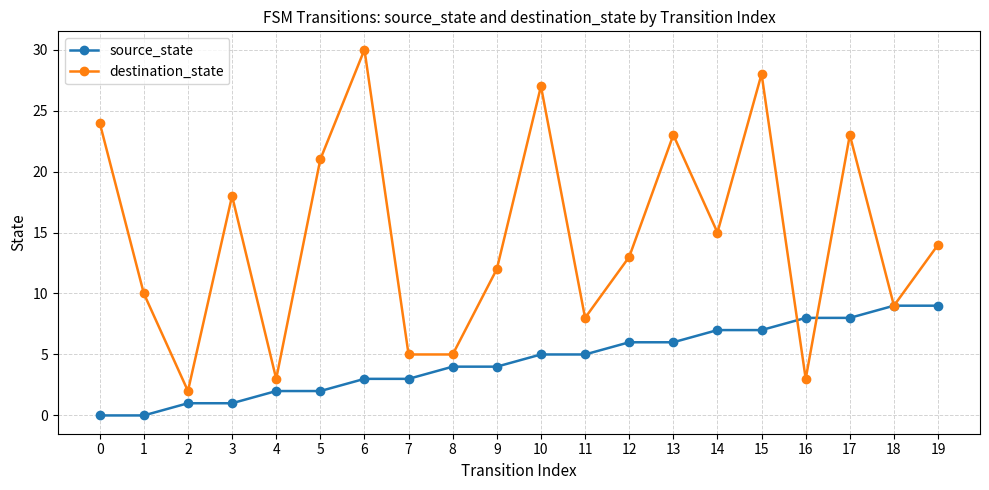

True or false: destination_state and source_state cross at least once.

True